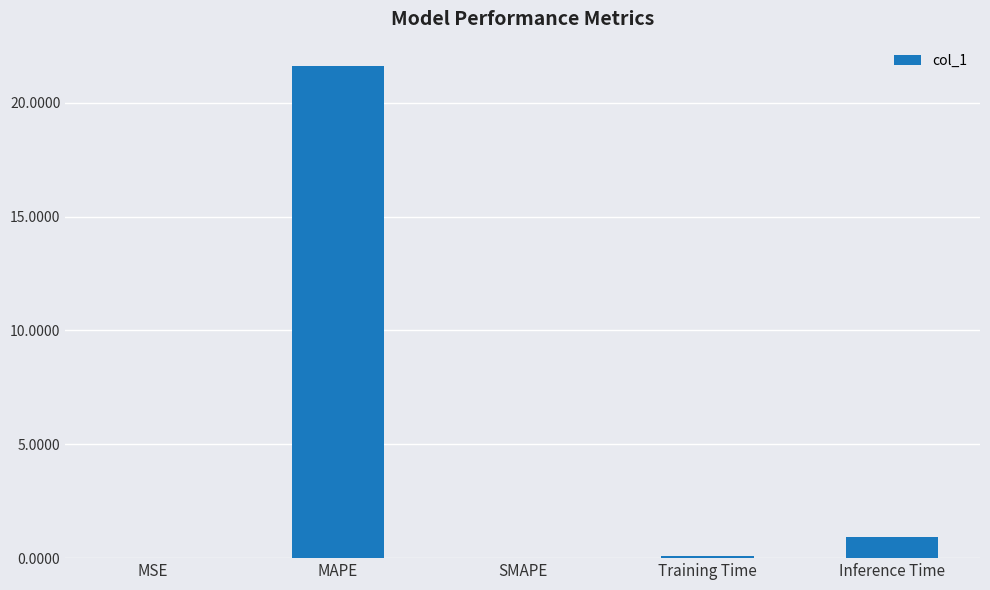

What is the change in value from Training Time to Inference Time?

+0.9